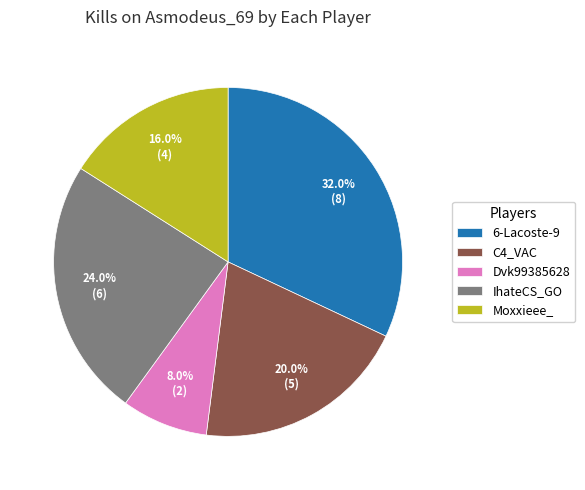

Is the sum of Dvk99385628 and C4_VAC greater than half?

No